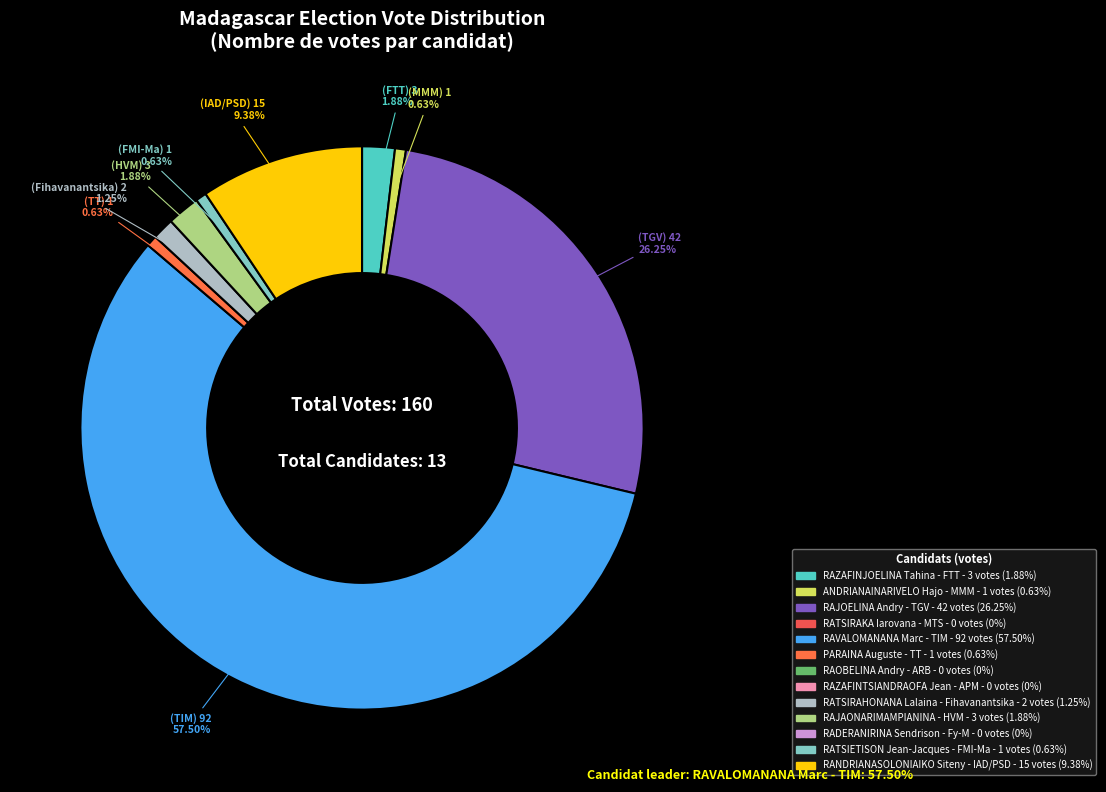

Is there a majority slice in this chart?

Yes